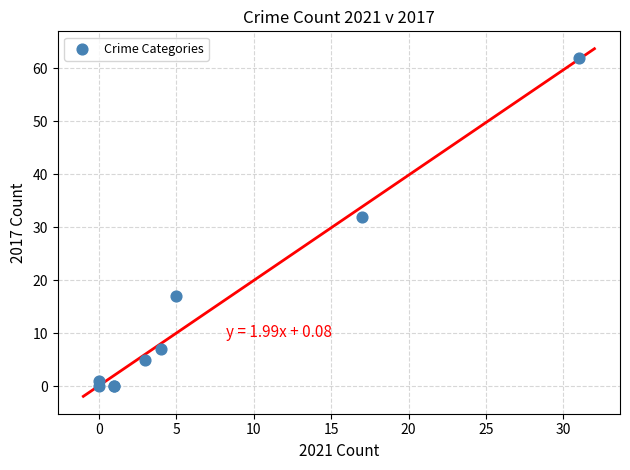

What Y value in the scatter plot is closest to 31?

32